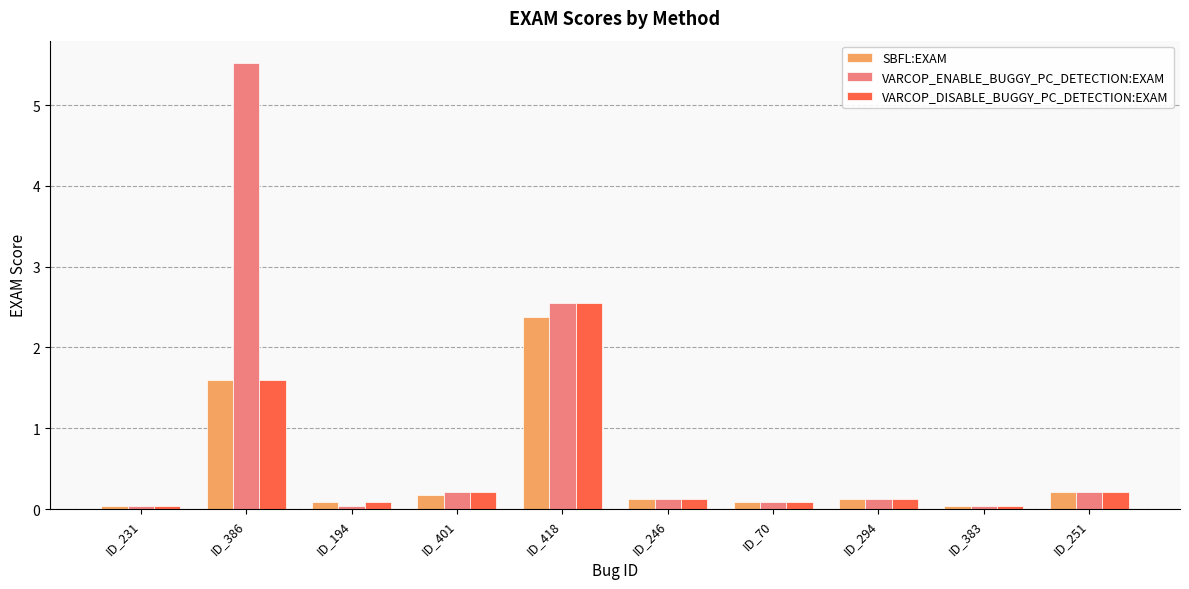

What is the sum of all SBFL:EXAM values?

4.9